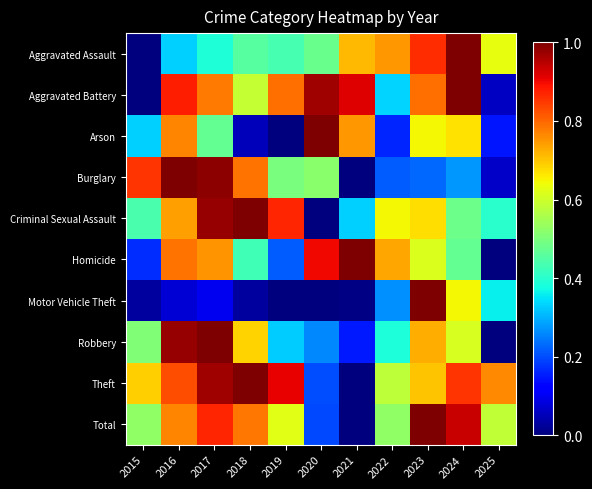

Which label corresponds to the smallest value in the chart?

2015